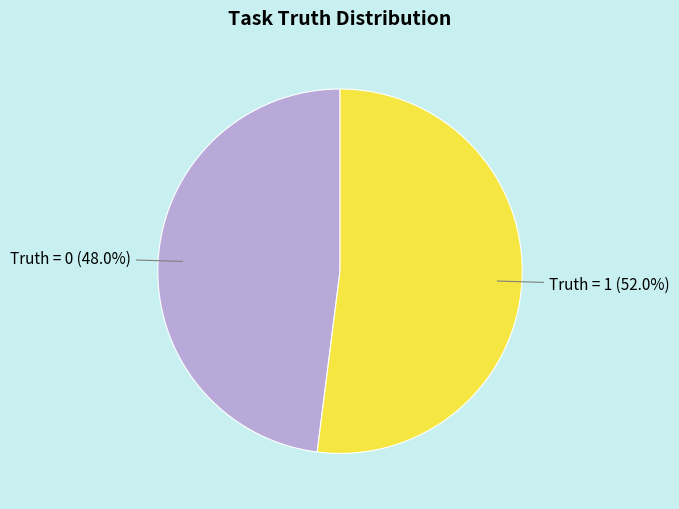

Count the number of slices in the pie.

2